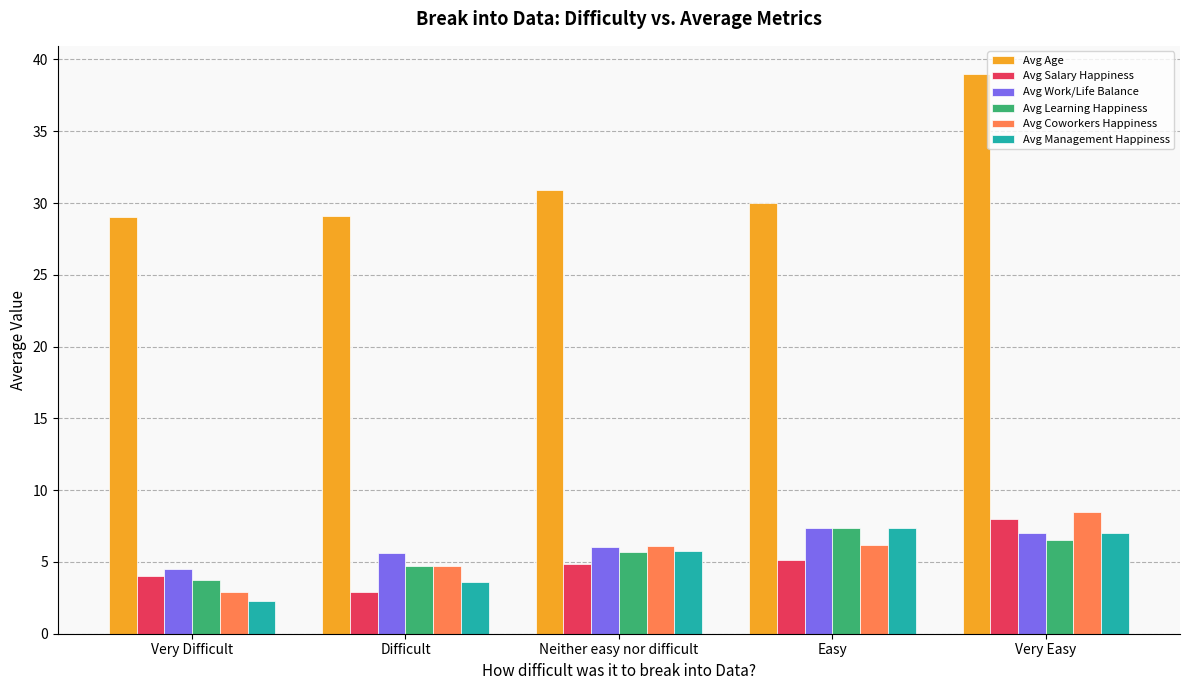

How many distinct data groups are displayed?

6